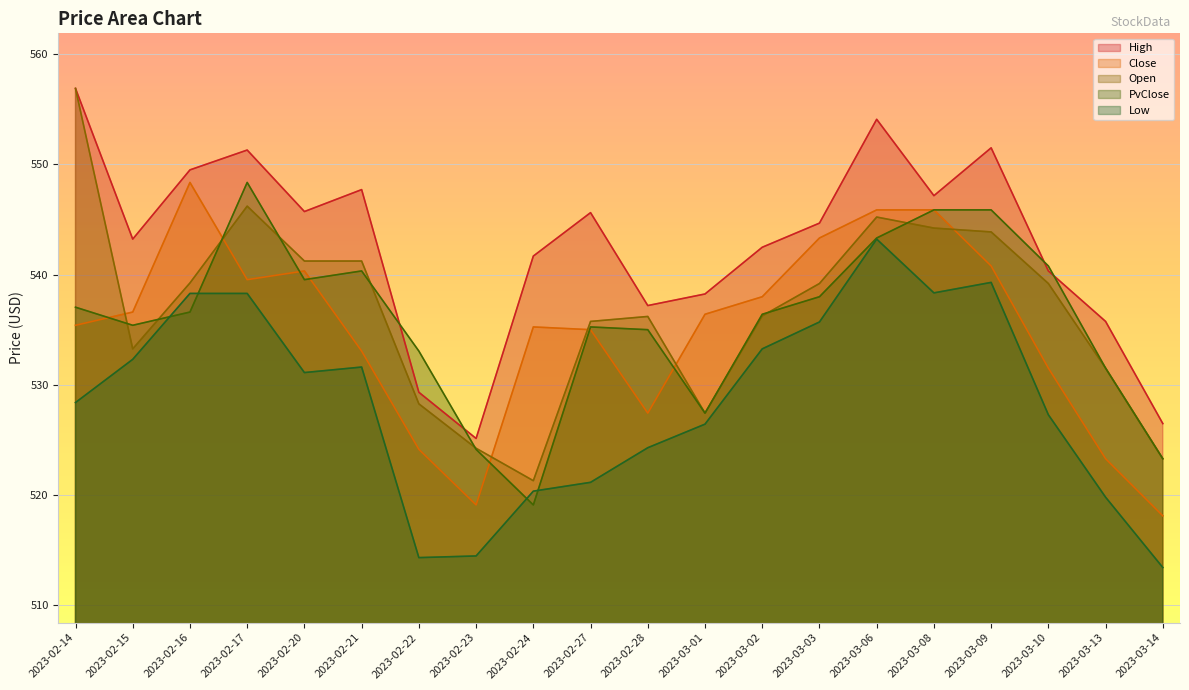

What is the label of the 5th point from the left?

2023-02-20